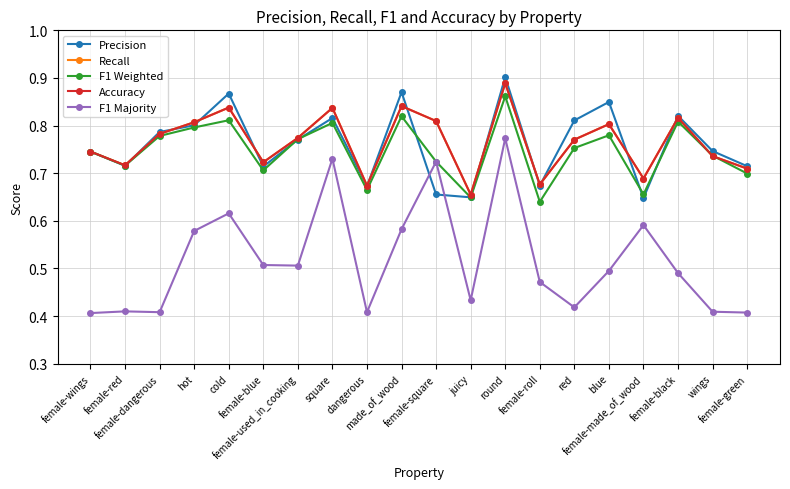

At which category is the sum across all series the highest?

round